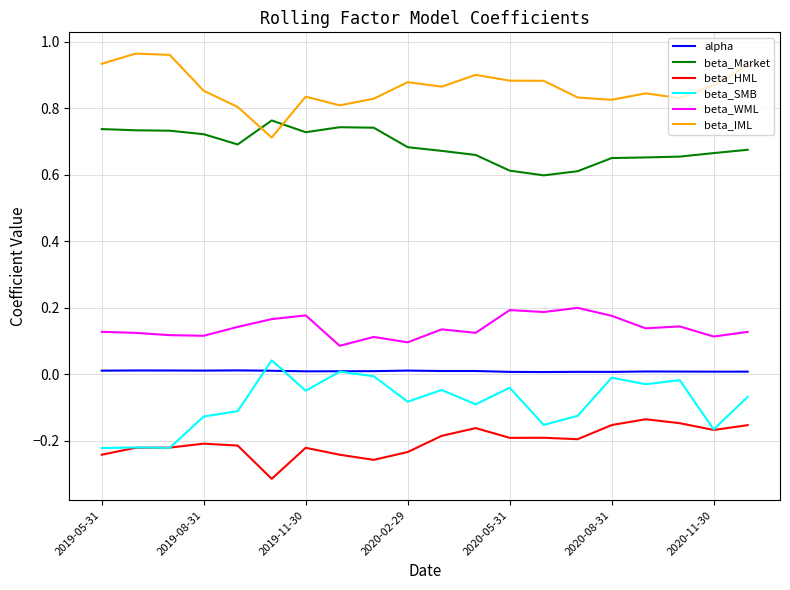

True or false: alpha and beta_Market cross at least once.

False